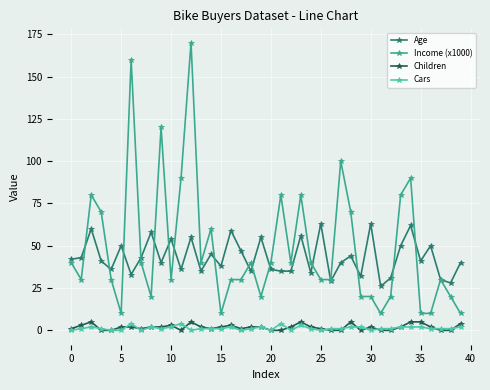

What is the difference between the second highest and minimum values in the Age series?

37